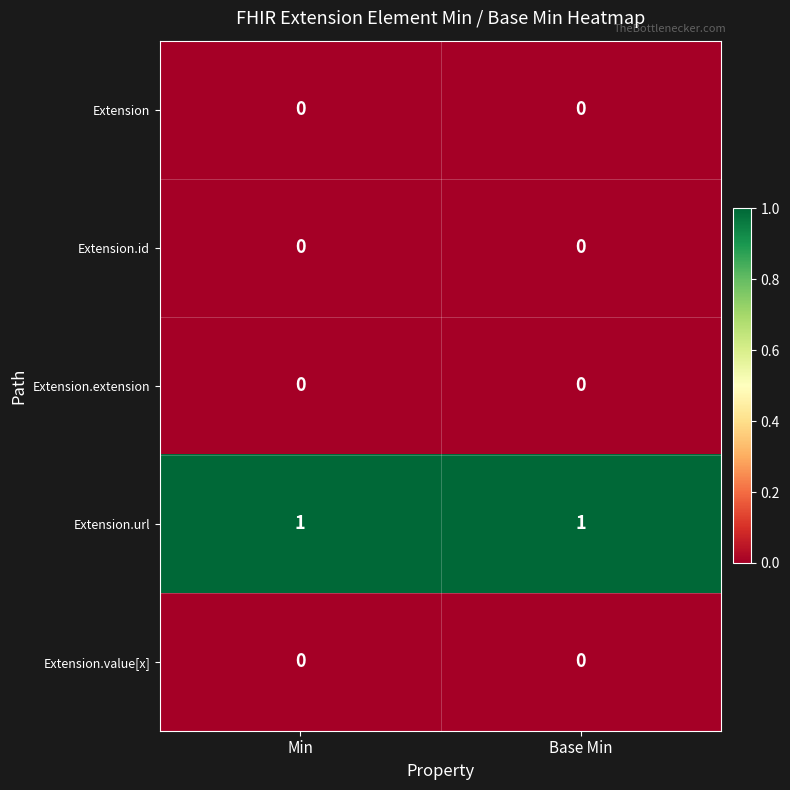

Which series has the largest total across all categories?

Extension.url